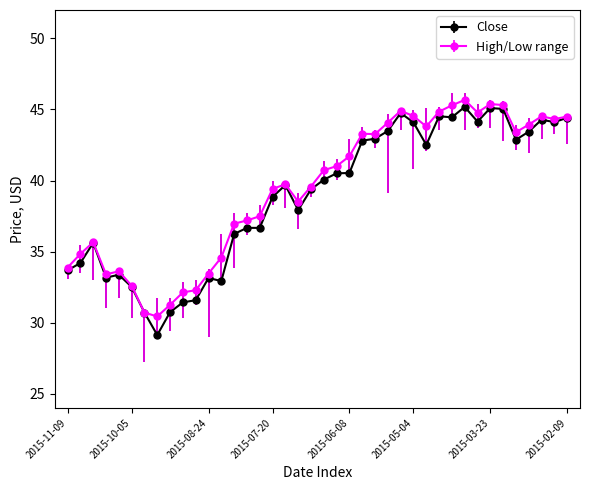

Count the number of categories in the chart.

40